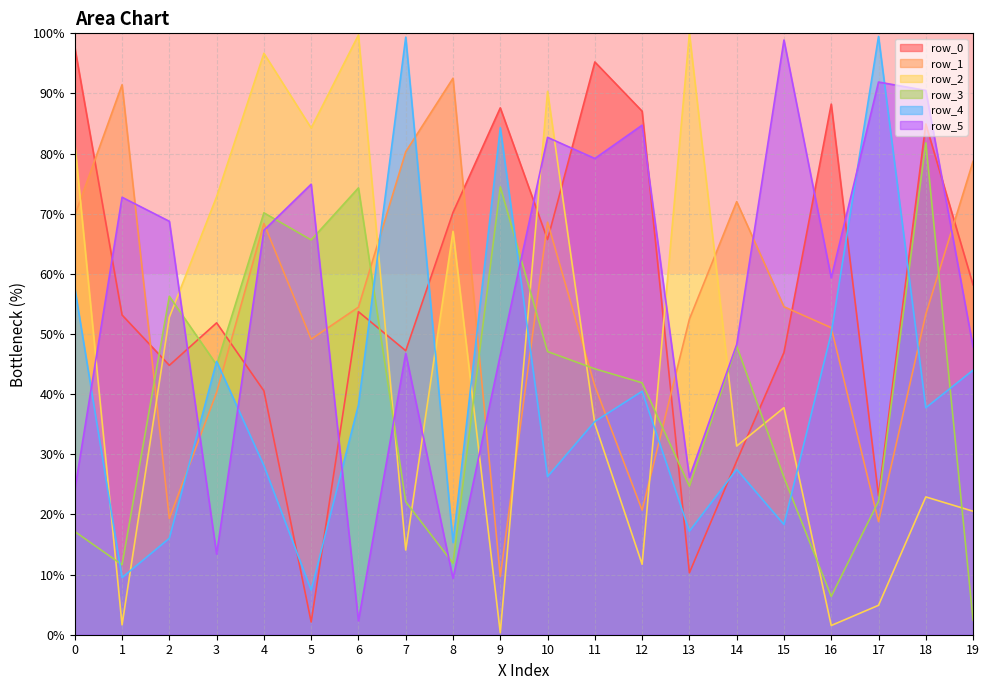

Between which two adjacent categories do row_4 and row_0 first intersect?

4 and 5